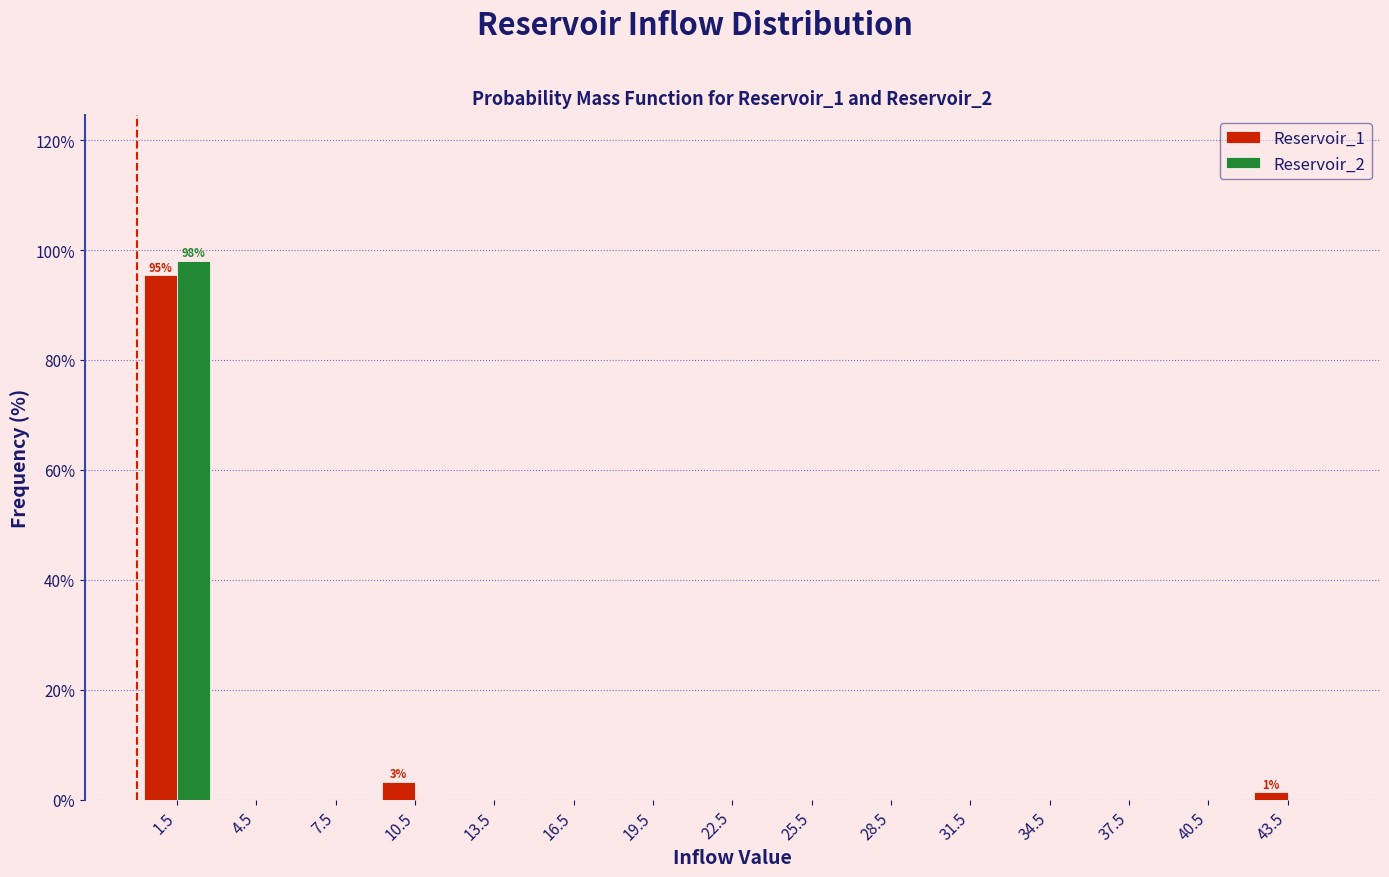

In the Reservoir_1 series, which range on the x-axis has the tallest bar?

0 to 3